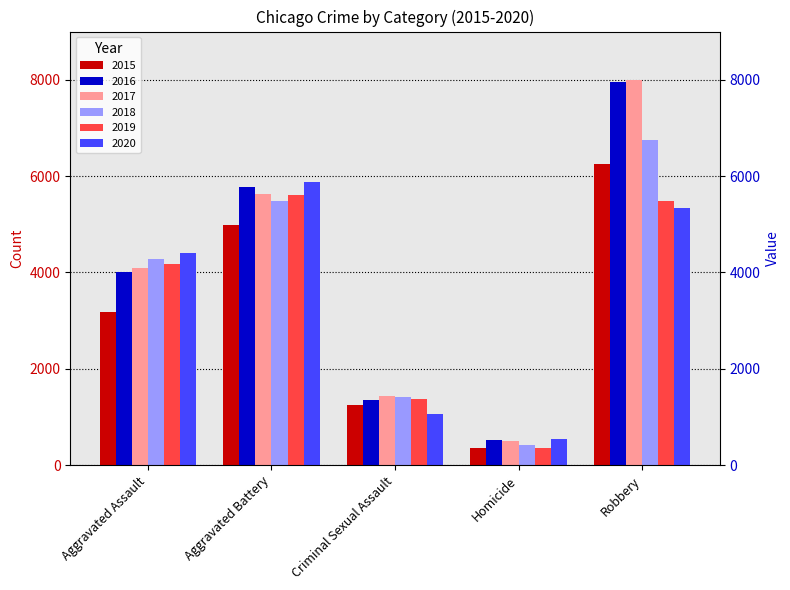

The 2017 series shows 1010 at Aggravated Assault. True or false?

False